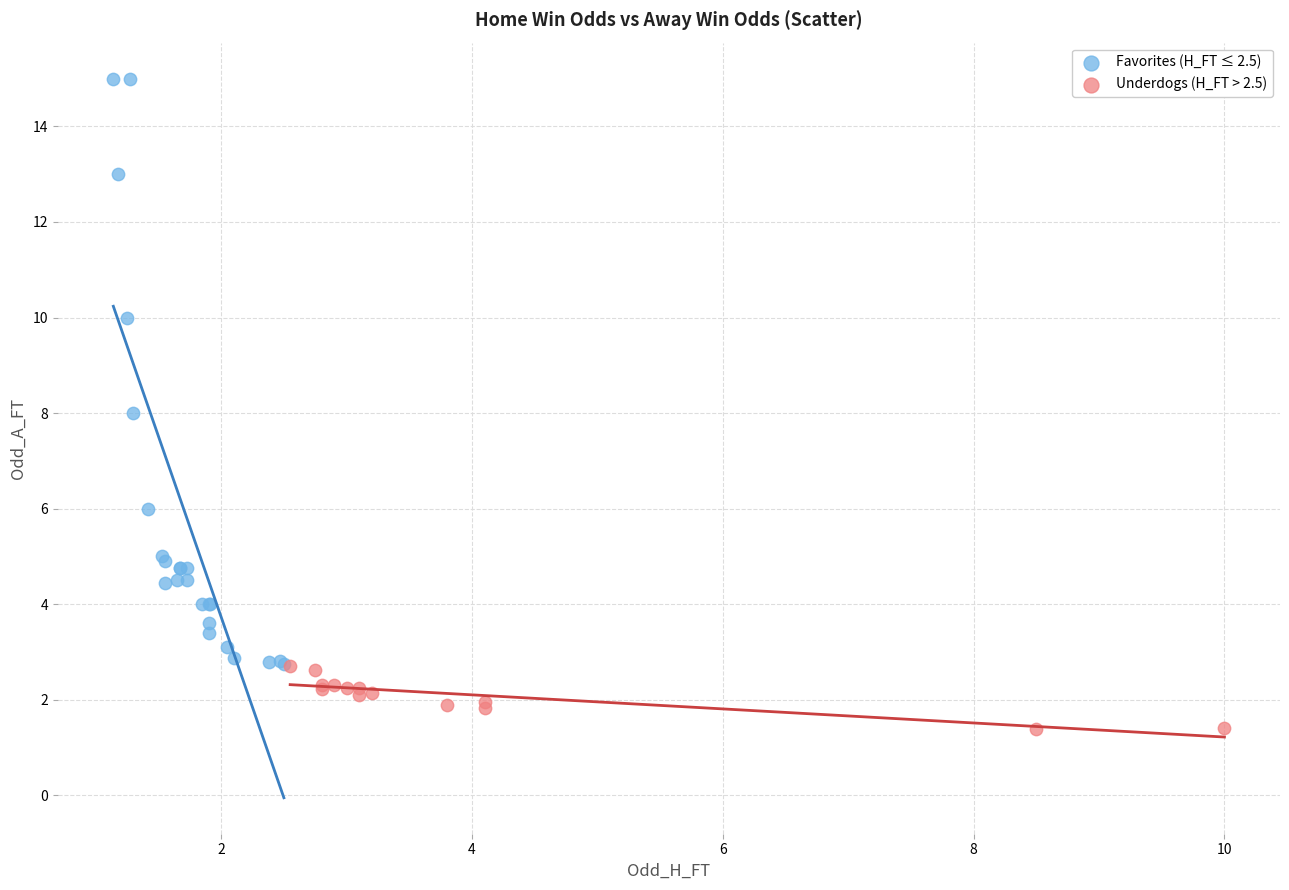

Which series reaches the maximum Y coordinate?

Favorites (H_FT ≤ 2.5)